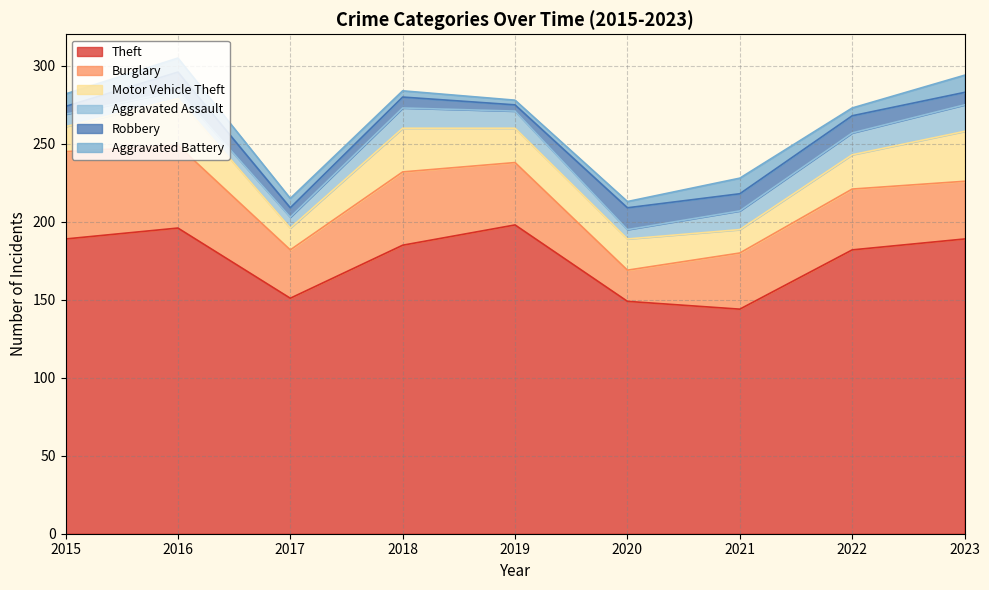

Rank the series by their maximum value, from lowest to highest.

Aggravated Battery, Robbery, Aggravated Assault, Motor Vehicle Theft, Burglary, Theft